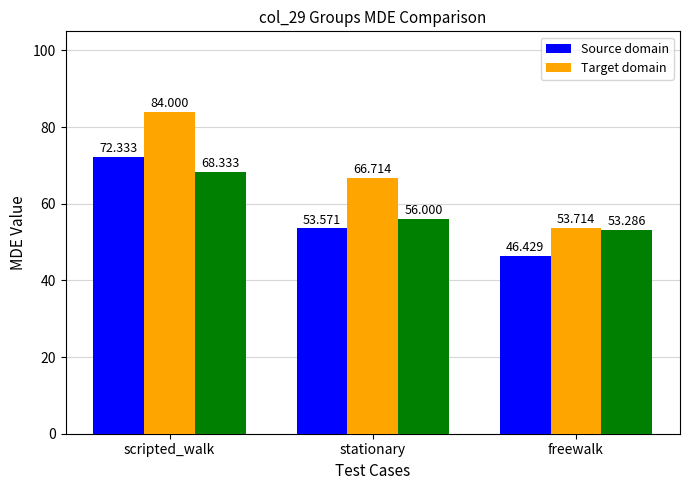

Is it true that Target domain equals 68.3 at scripted_walk?

True